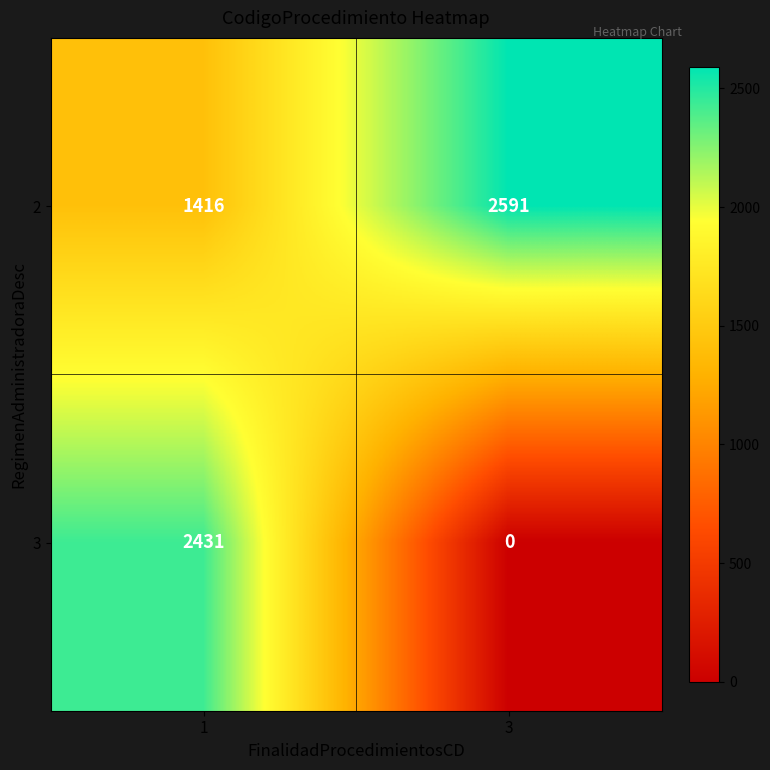

What is the difference between the 2 values at 1 and 3?

1175